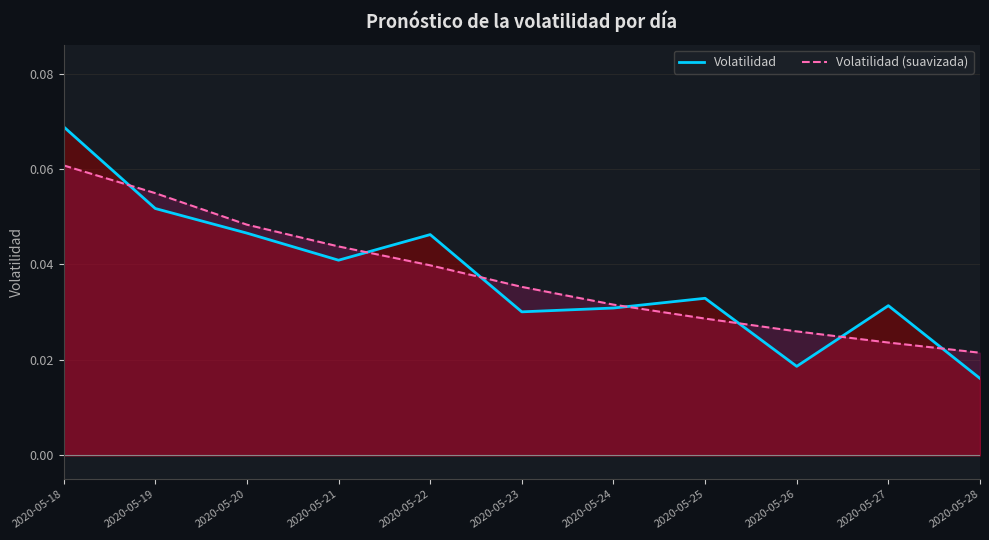

How many lines are shown in the chart?

2